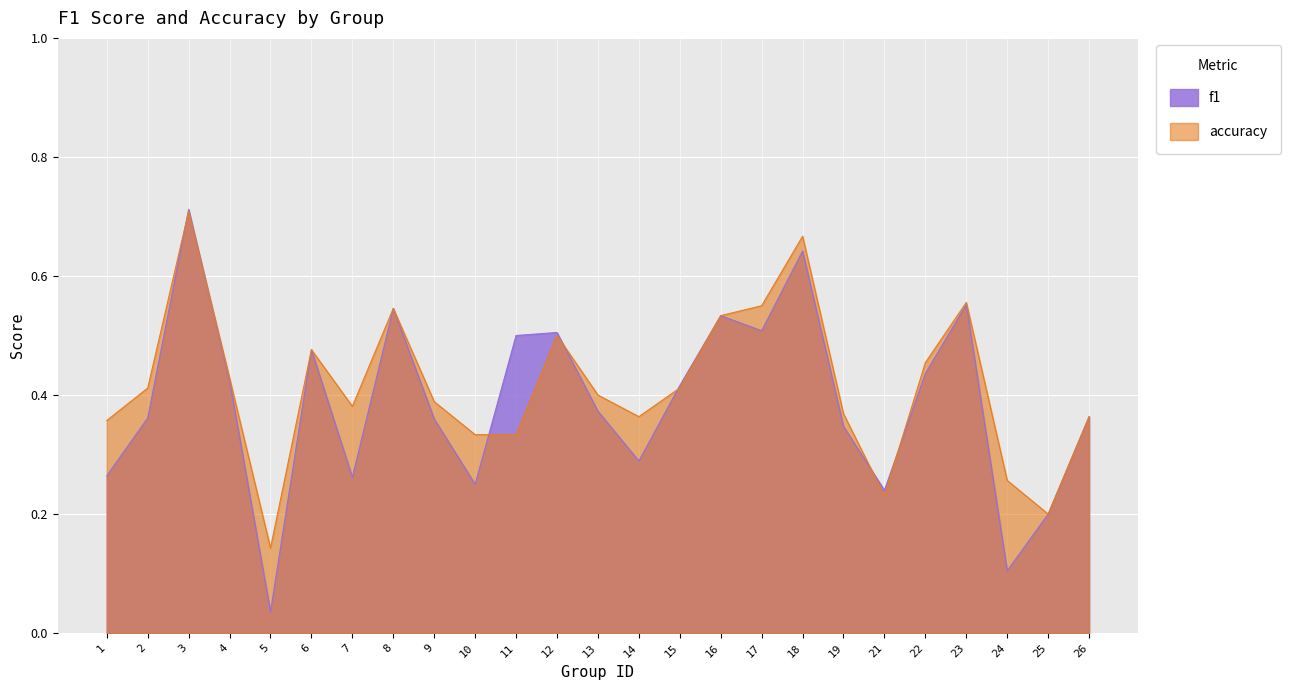

How many series are shown in this chart?

2